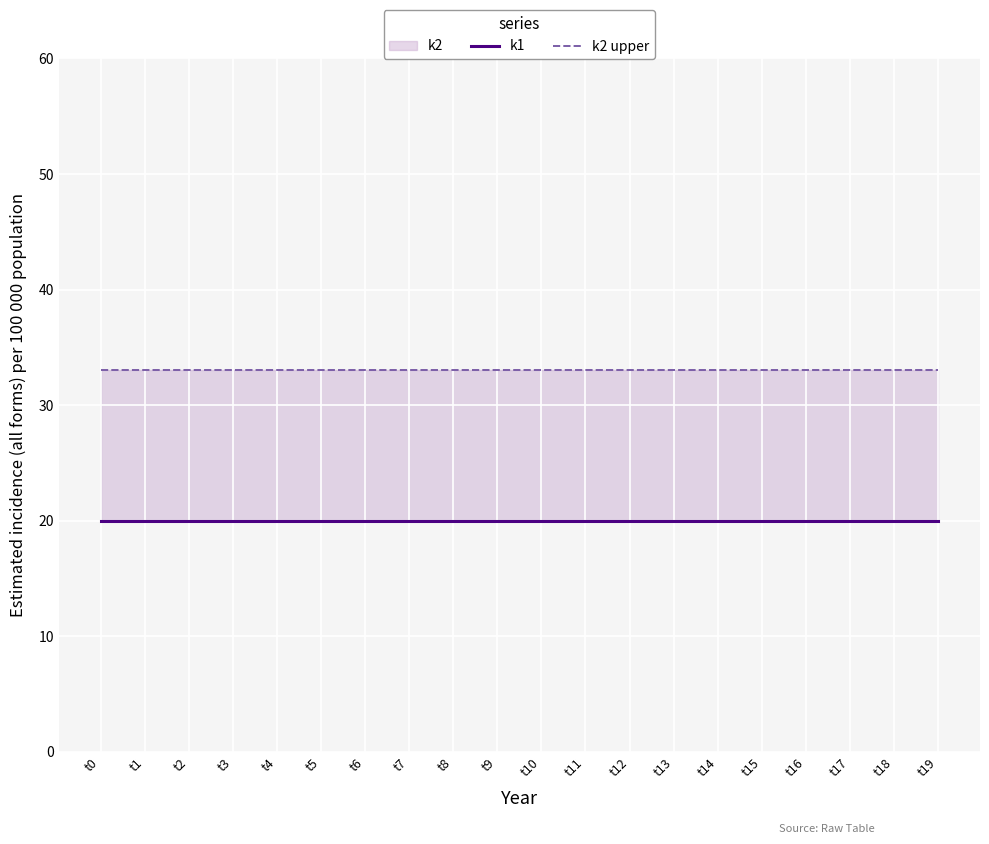

Reading right to left, transcribe all the data shown in this chart.

k1: 20	20	20	20	20	20	20	20	20	20	20	20	20	20	20	20	20	20	20	20
k2 upper: 33	33	33	33	33	33	33	33	33	33	33	33	33	33	33	33	33	33	33	33